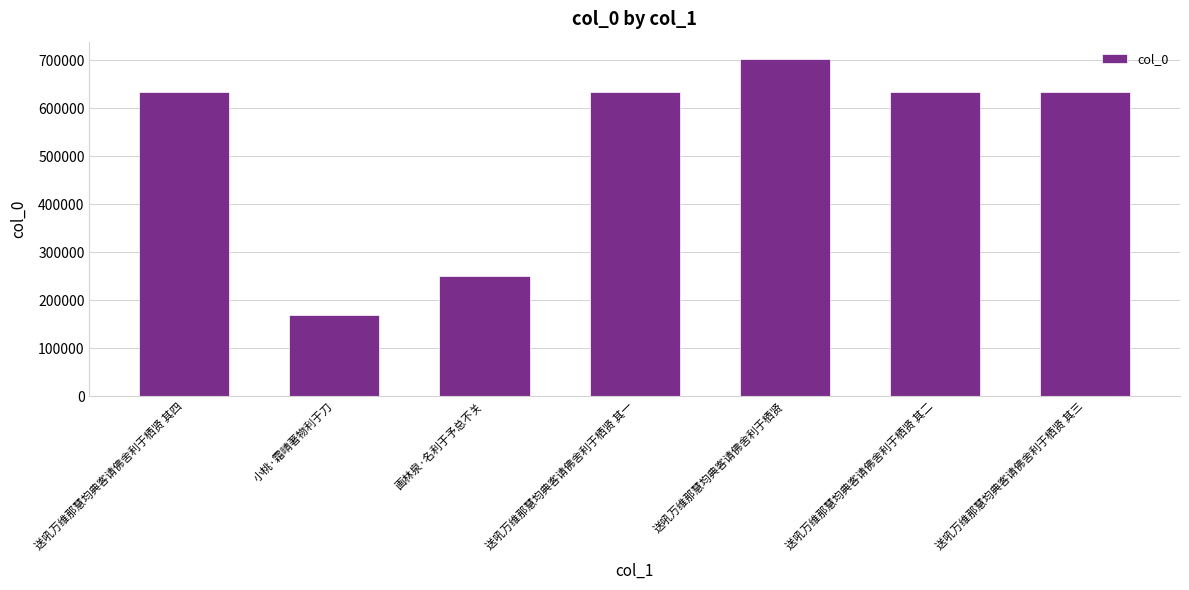

What is the minimum value shown in the chart?

168440